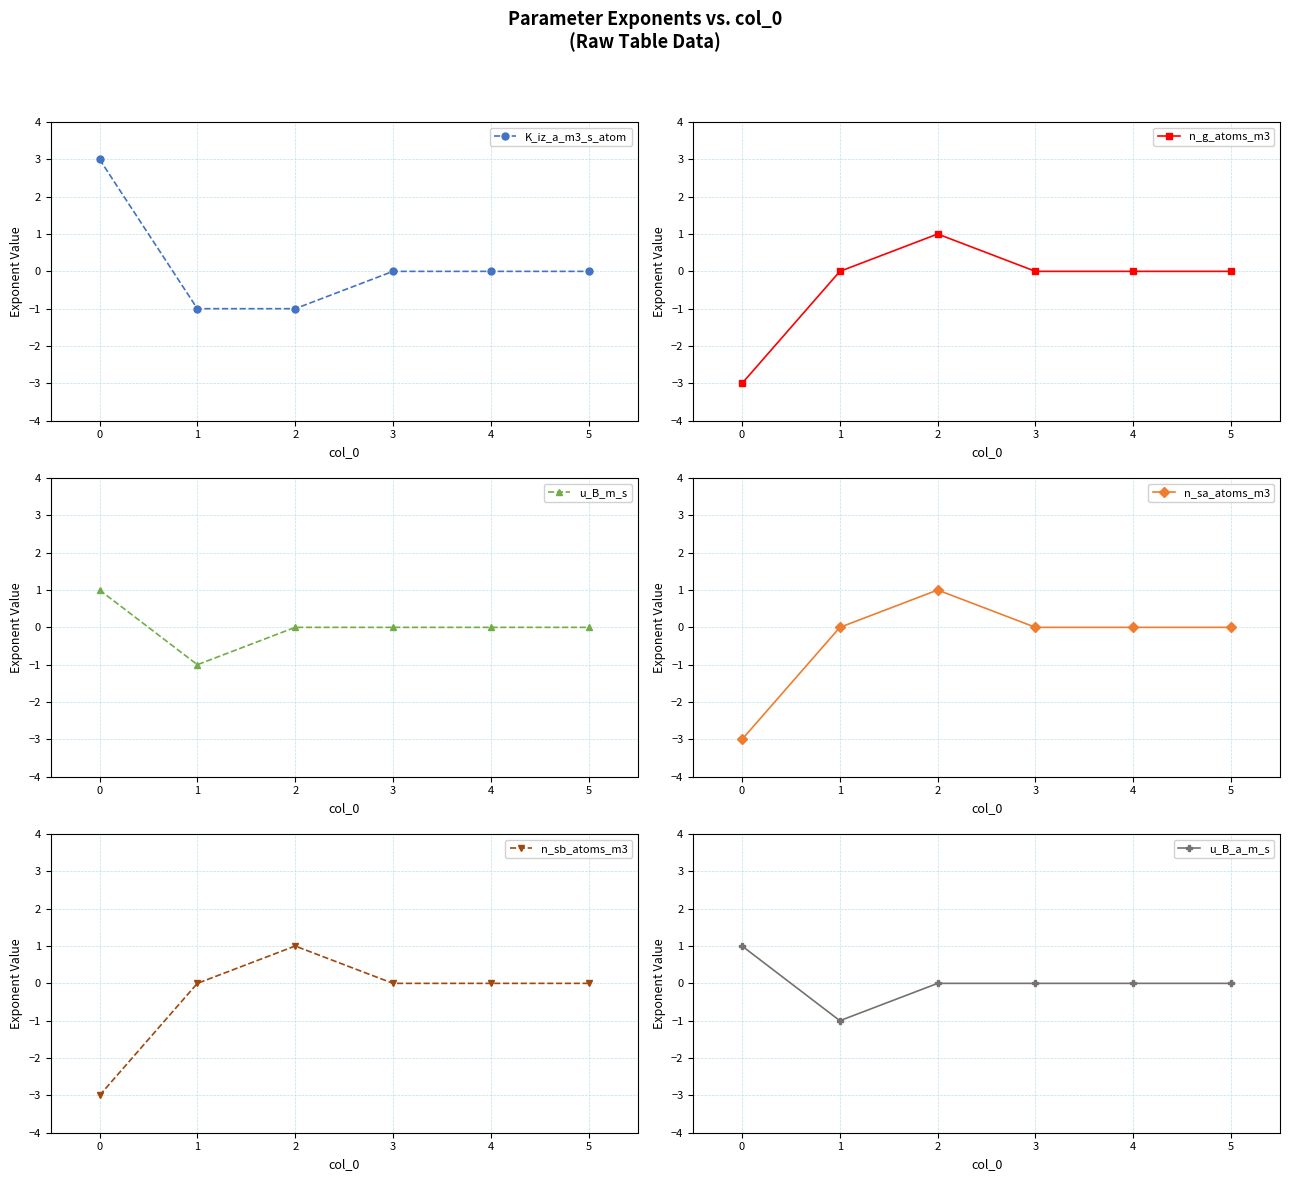

What is the maximum value for n_sb_atoms_m3?

1